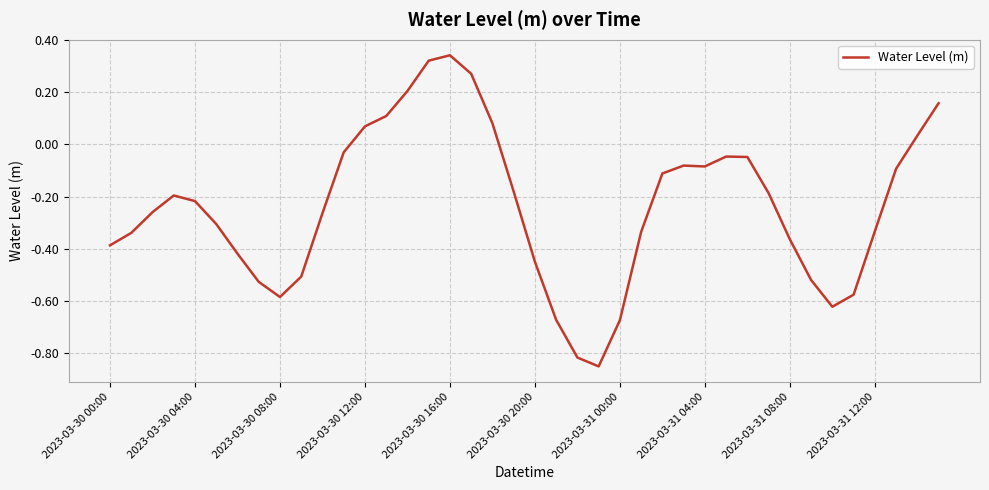

What is the difference between the maximum and minimum values?

1.2